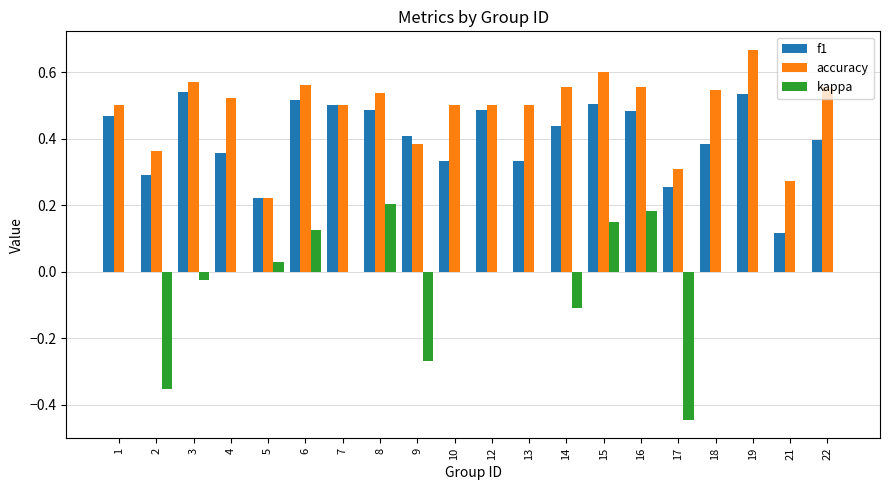

Which label corresponds to the largest value in the chart?

19